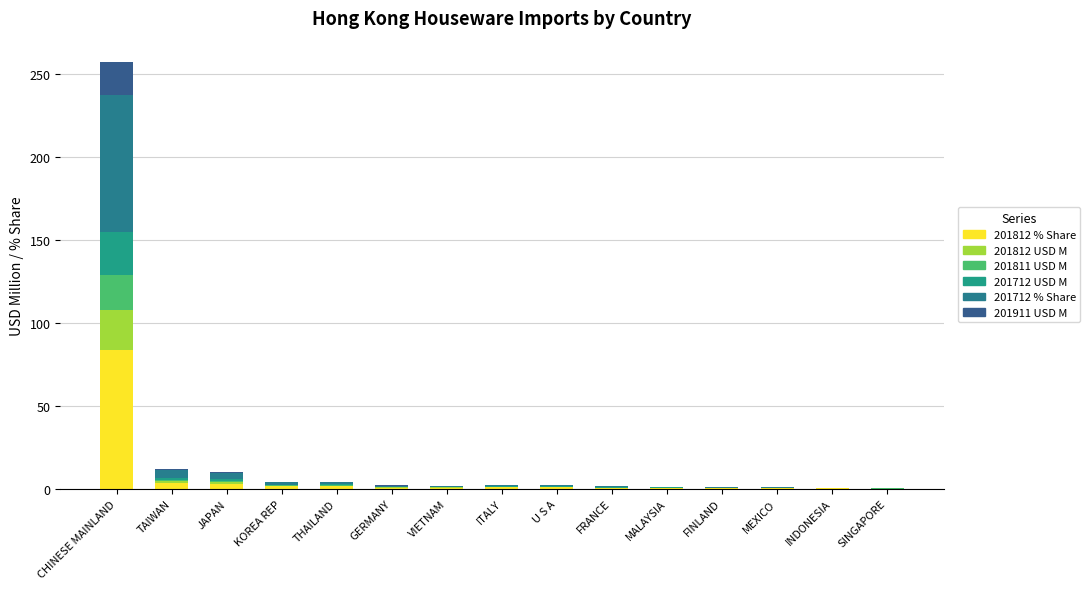

Where is 201712 % Share nearest to the value 41?

TAIWAN